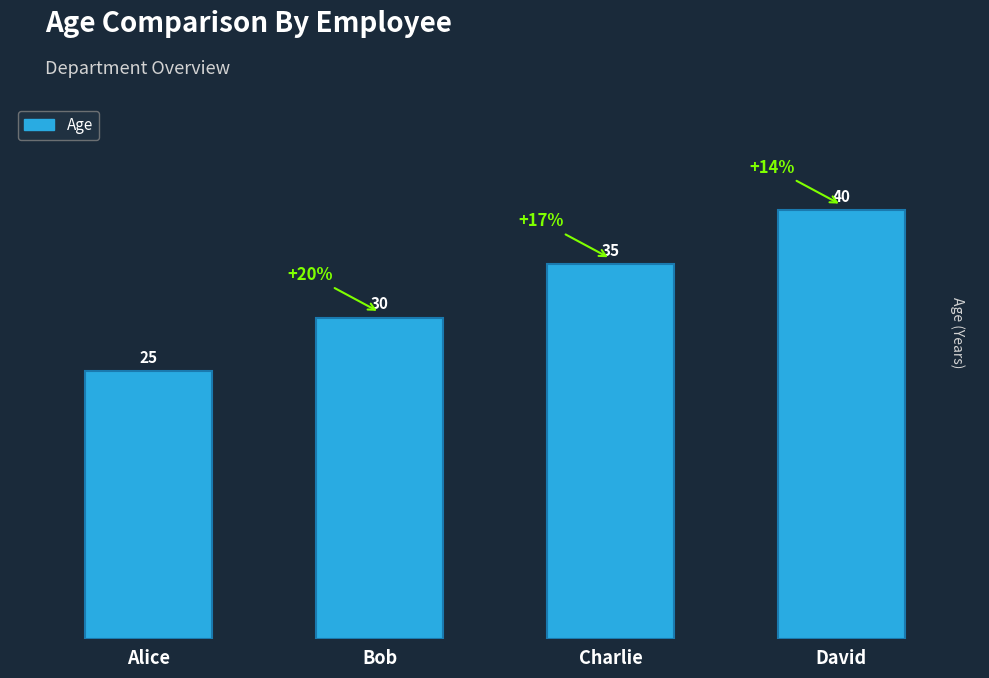

How many data points does each series have?

4